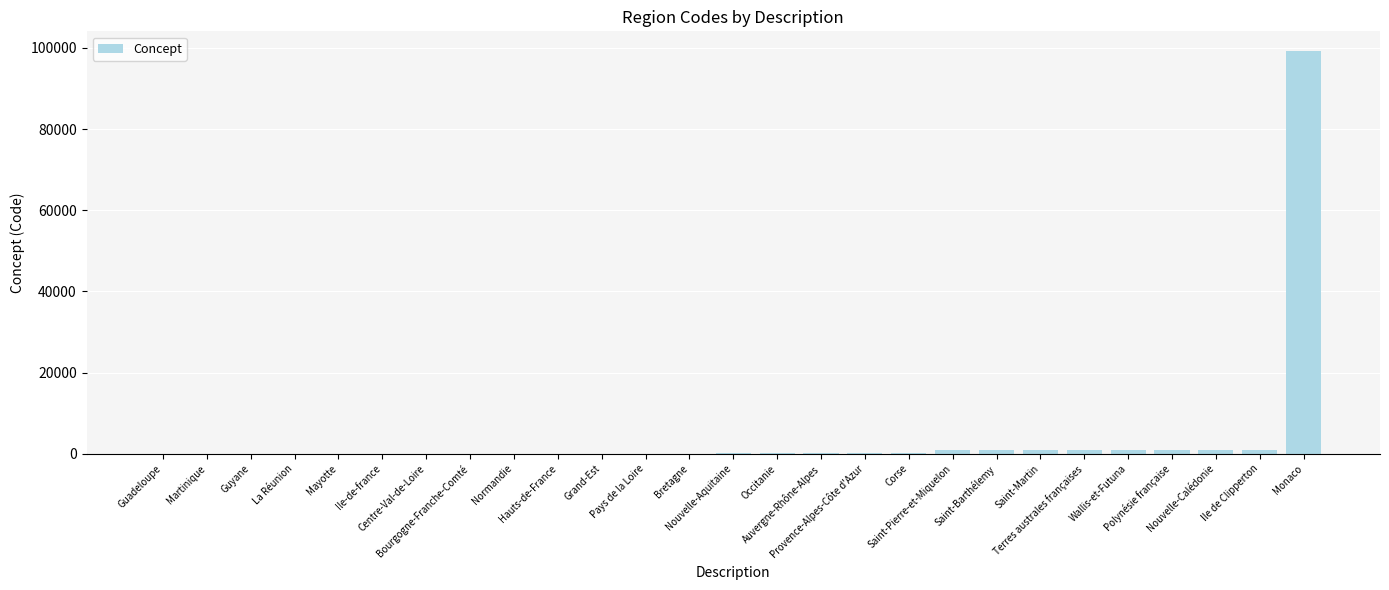

What is the sum of all values?

107711